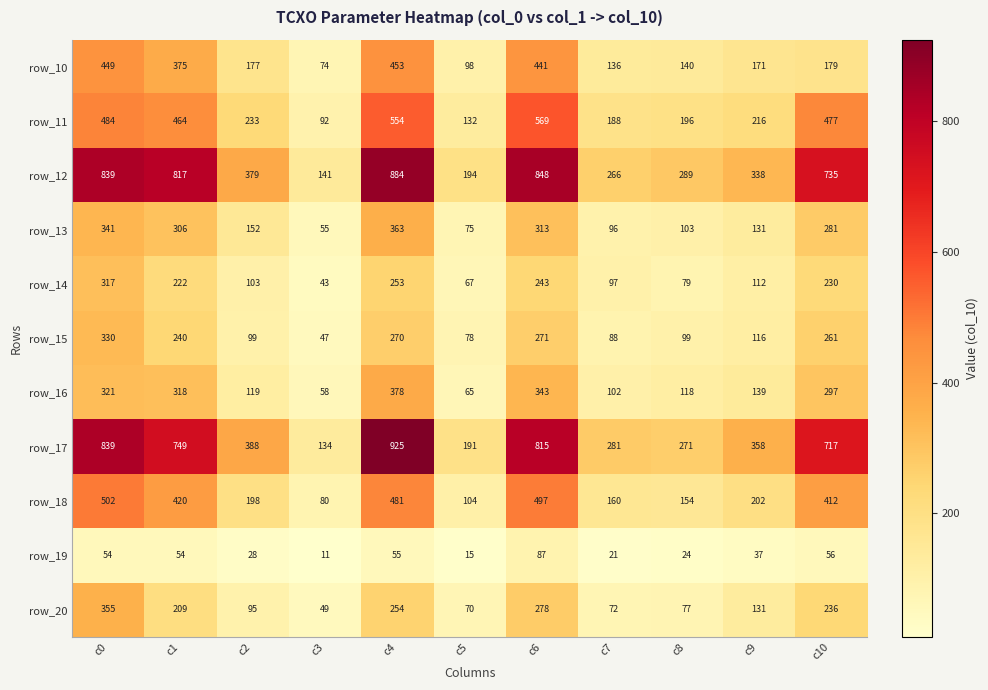

Which series changed the most between c2 and c4?

row_17